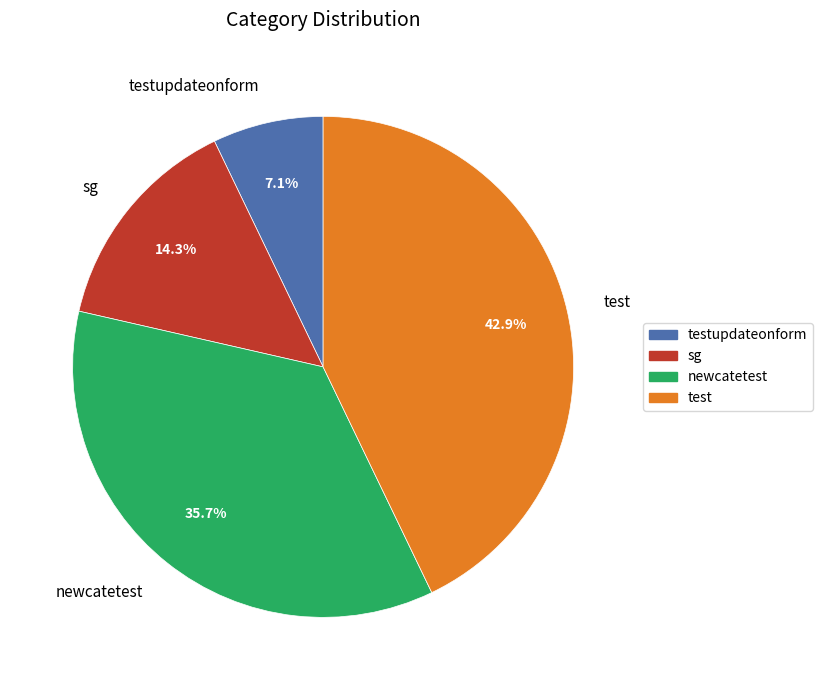

Which category has the biggest portion of the pie?

test